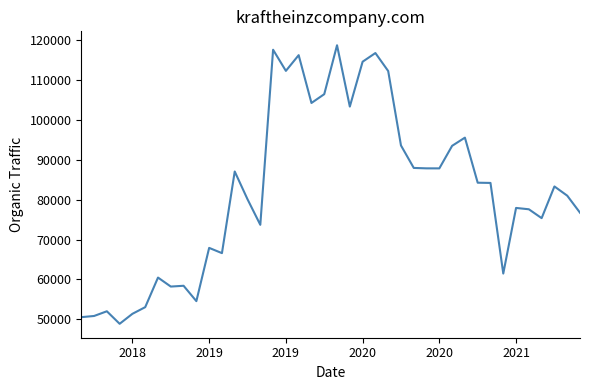

What is the maximum value shown in the chart?

118750